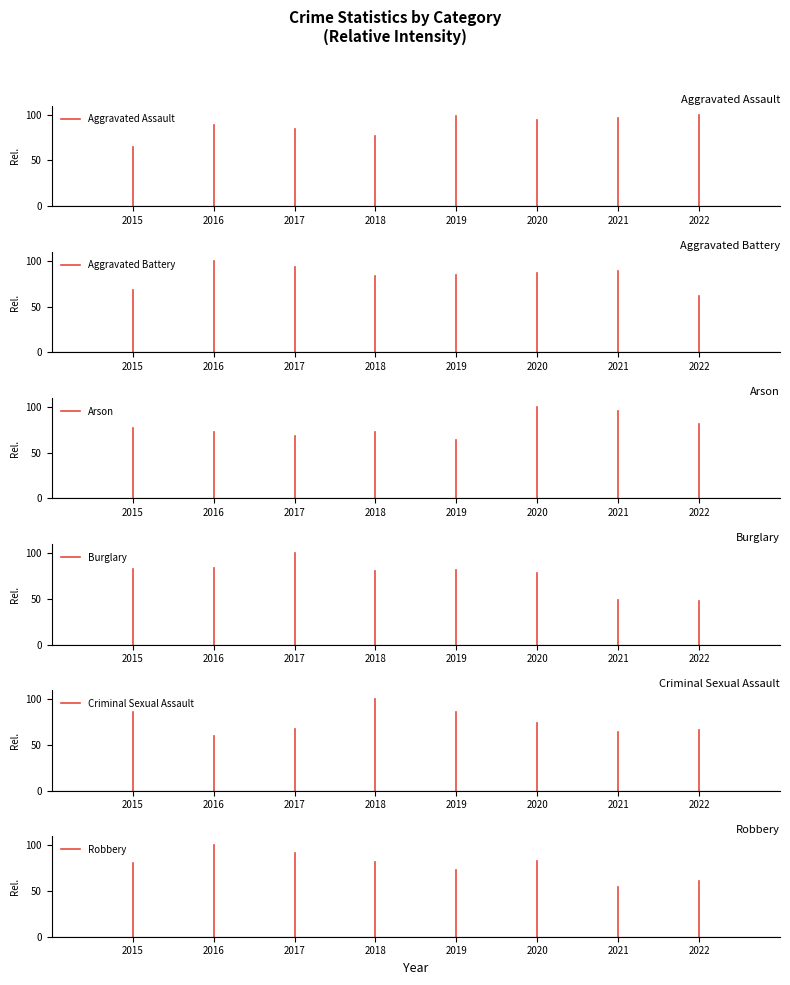

Does the chart have visible grid lines?

No